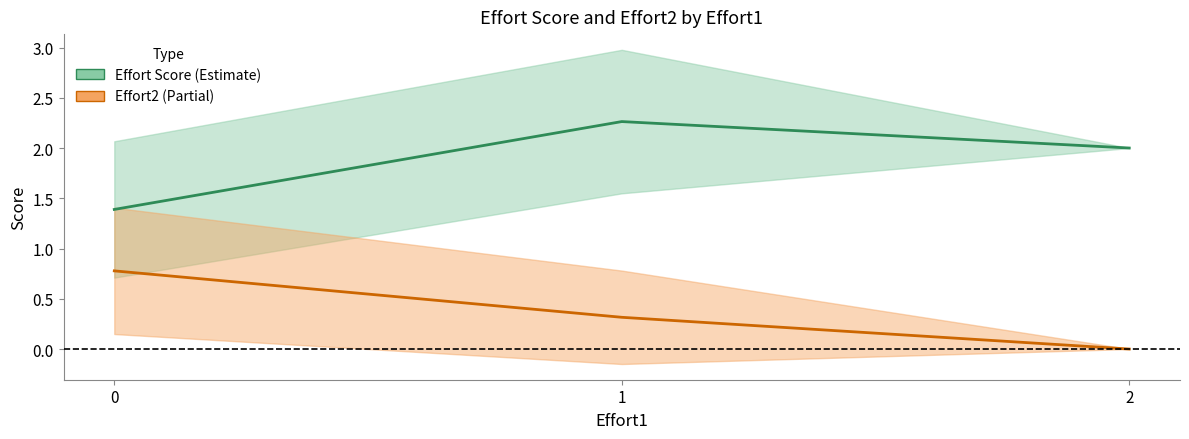

Reading right to left, transcribe all the data shown in this chart.

Effort Score (mean): 2.0	2.3	1.4
Effort2 (mean): 0.0	0.3	0.8